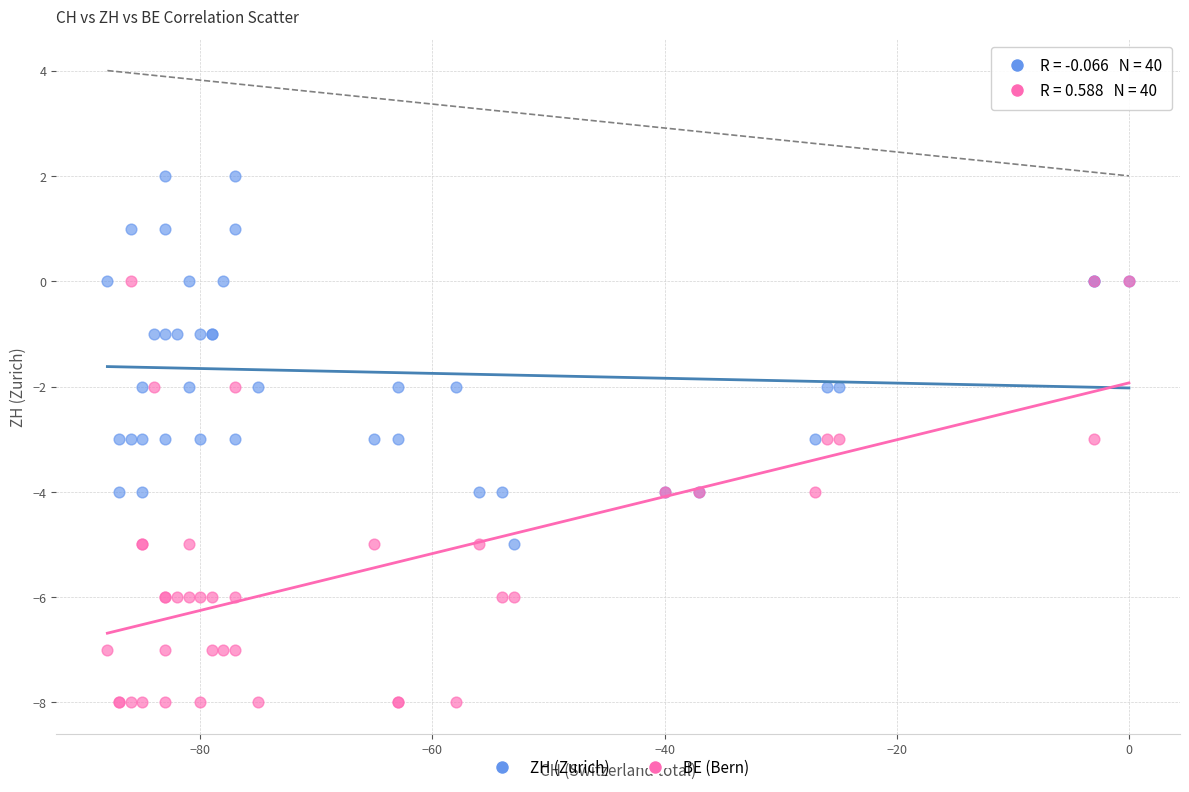

Which series has the widest spread of Y values?

BE (Bern)